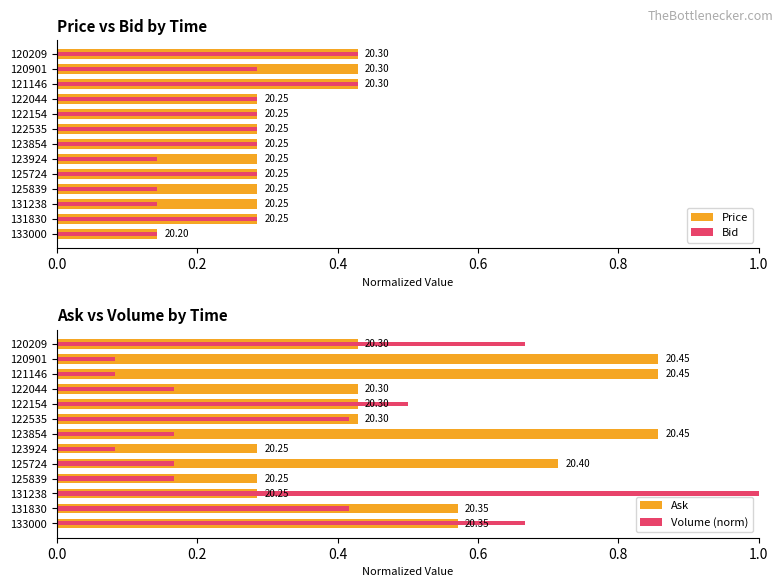

Does the chart contain stacked bars?

No